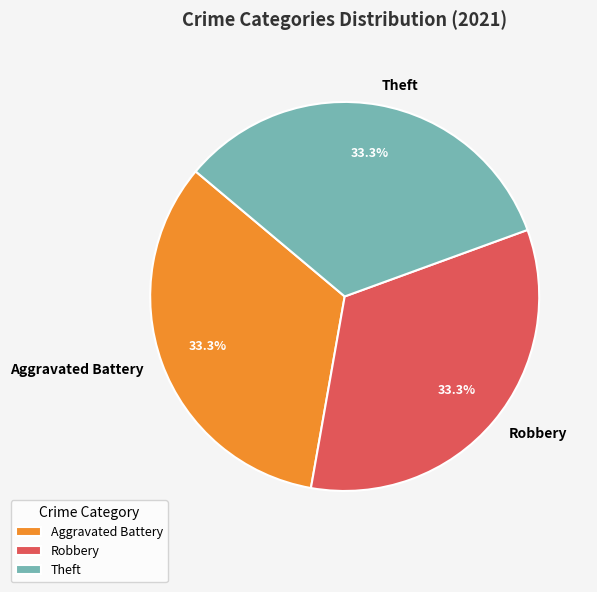

What percentage is NOT represented by Aggravated Battery?

66.7%